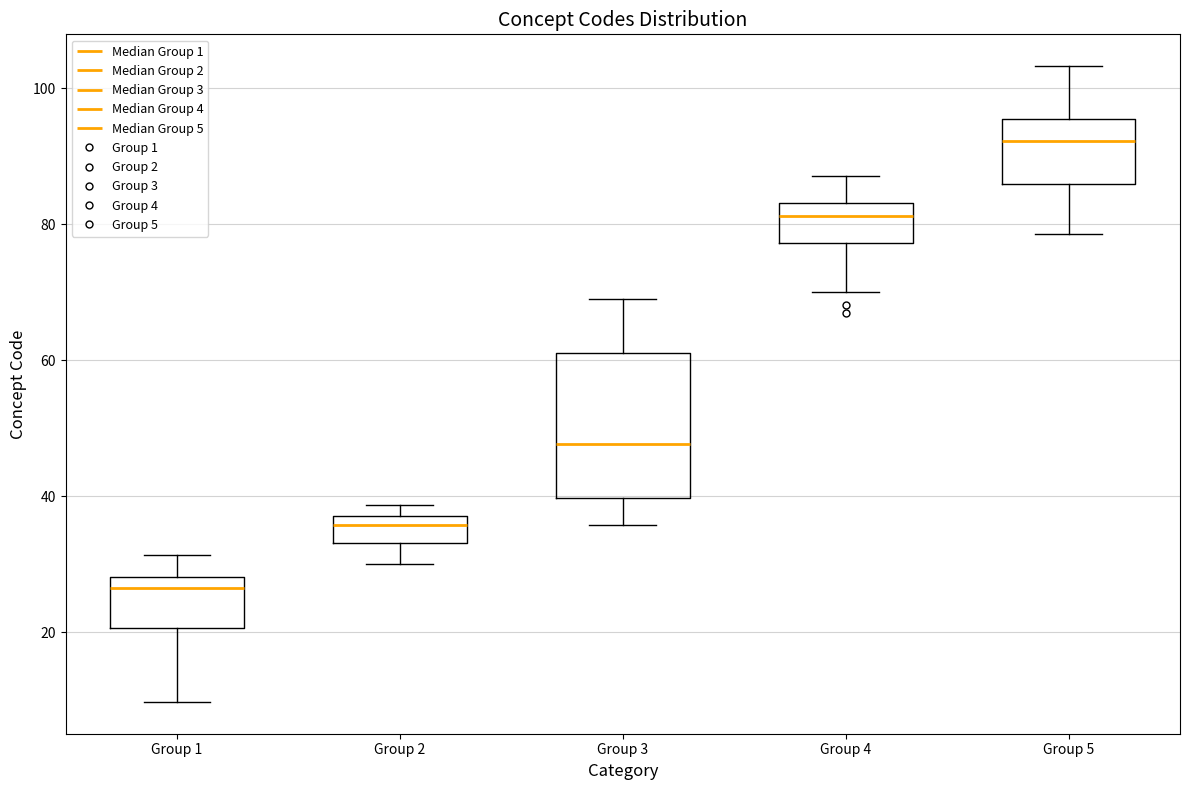

Reading left to right, read every box against the y-axis: the position of its median line, the range the box covers, and the ends of its whiskers. The values are not printed on the chart, so give them approximately, as read against the axis.

Group 1: median 26, box 20 to 28, whiskers 10 to 32
Group 2: median 36, box 34 to 38, whiskers 30 to 38 (just above the box's upper edge)
Group 3: median 48, box 40 to 62, whiskers 36 to 70
Group 4: median 82, box 78 to 84, whiskers 70 to 88
Group 5: median 92, box 86 to 96, whiskers 78 to 104